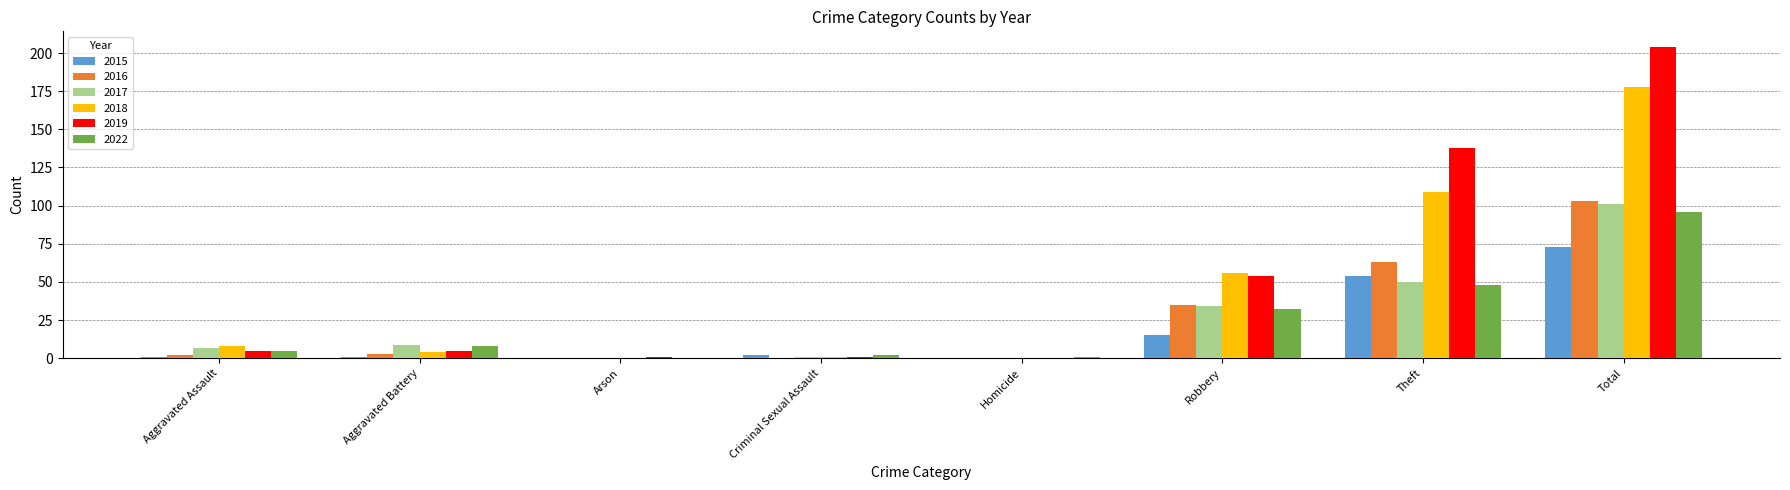

What is the total value across all series at Arson?

1